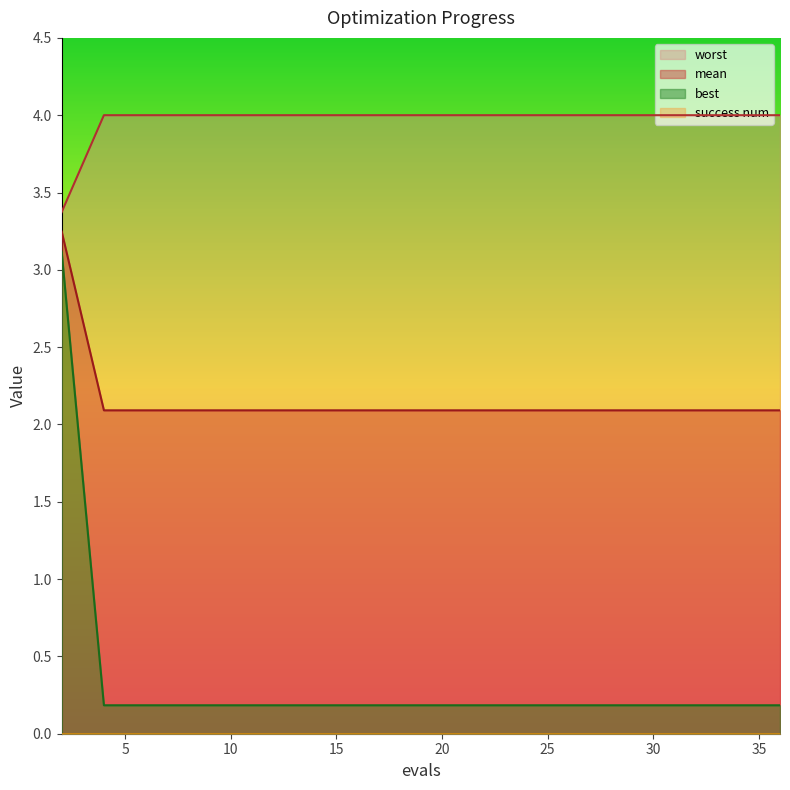

True or false: worst has a value of 0.2 at 15.

True